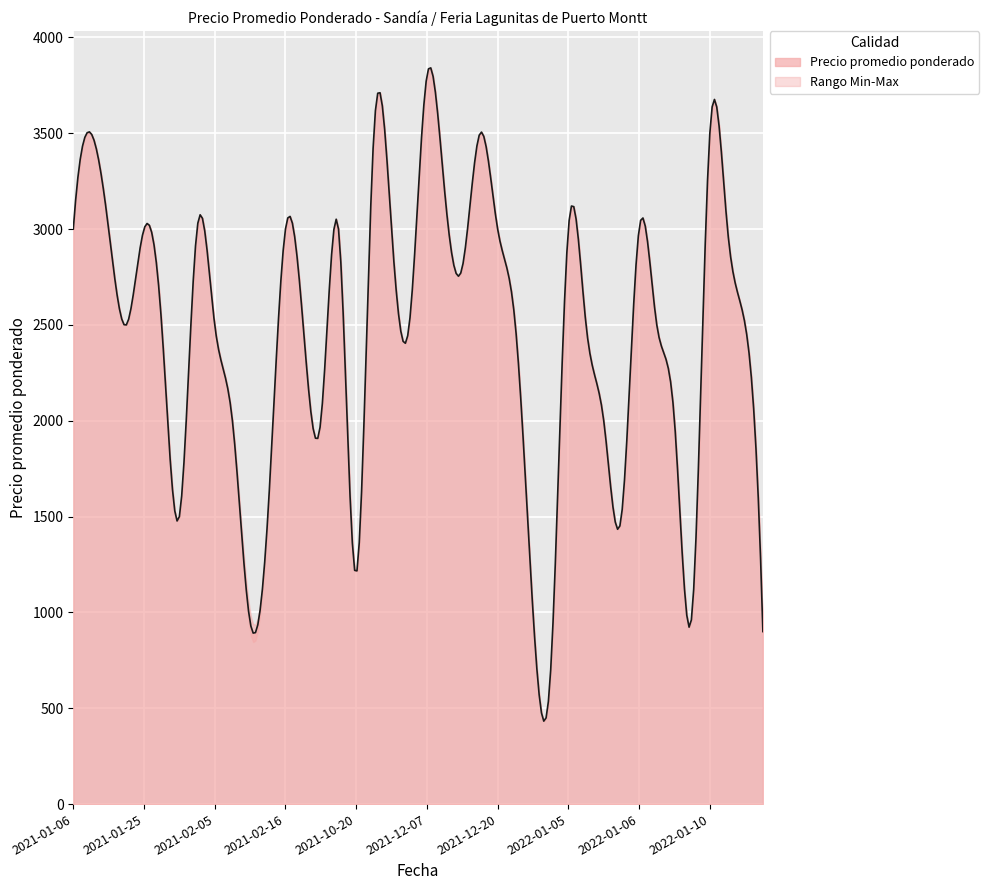

True or false: Precio minimo and Precio promedio ponderado cross at least once.

False